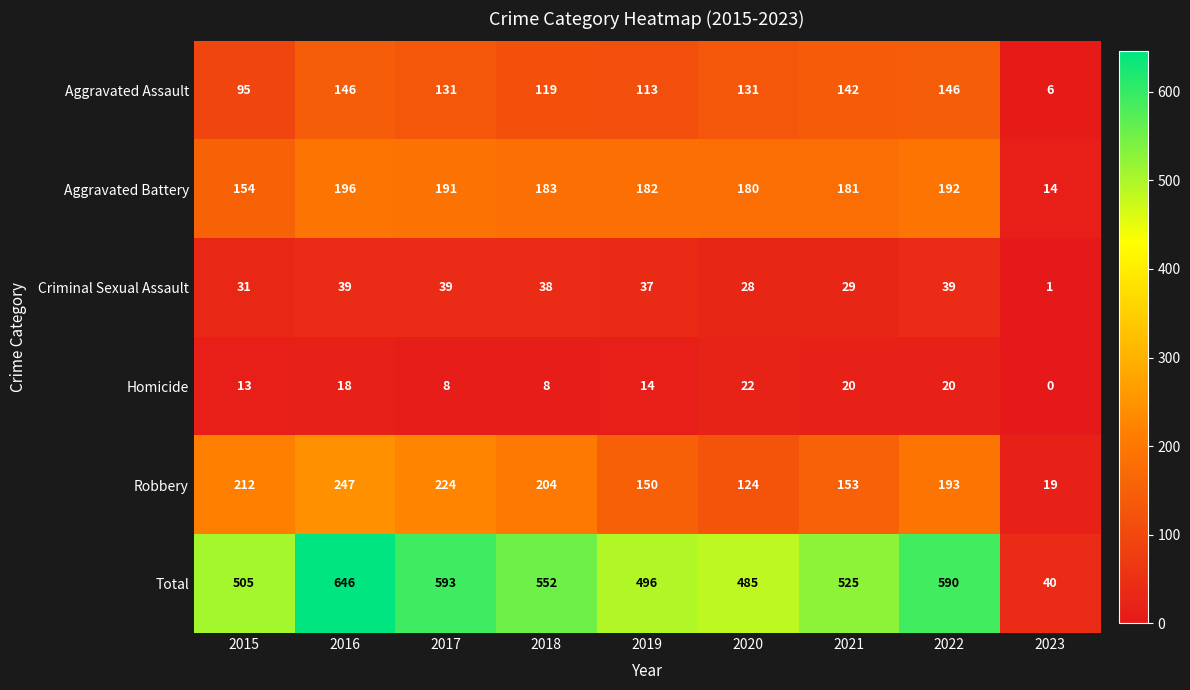

What is the approximate value of Robbery at 2015?

212